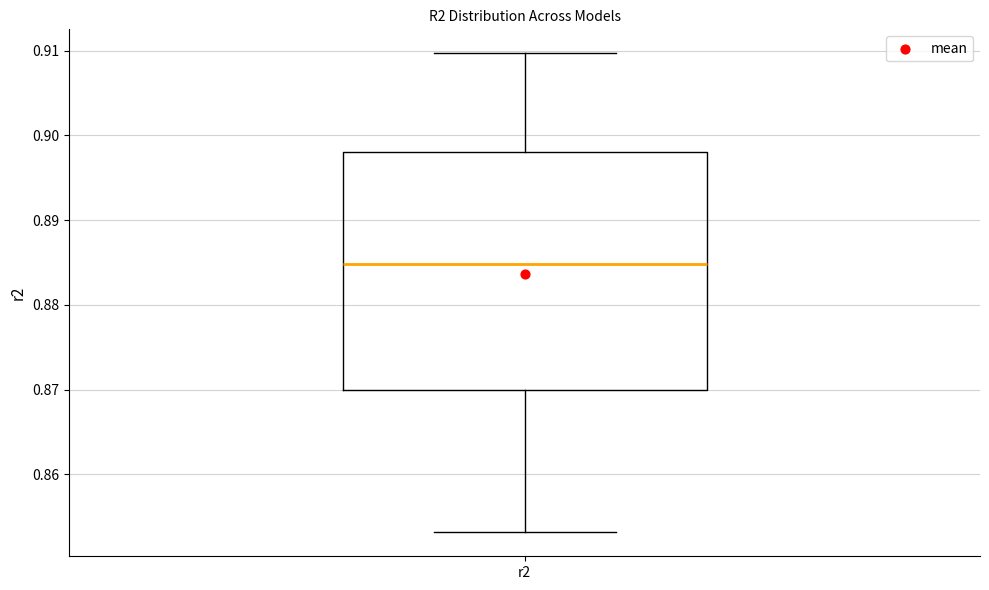

Read this box plot against the y-axis: the position of the median line, the range covered by the box, and the ends of both whiskers. The values are not printed on the chart, so give them approximately, as read against the axis.

median 0.885, box 0.870 to 0.898, whiskers 0.853 to 0.910